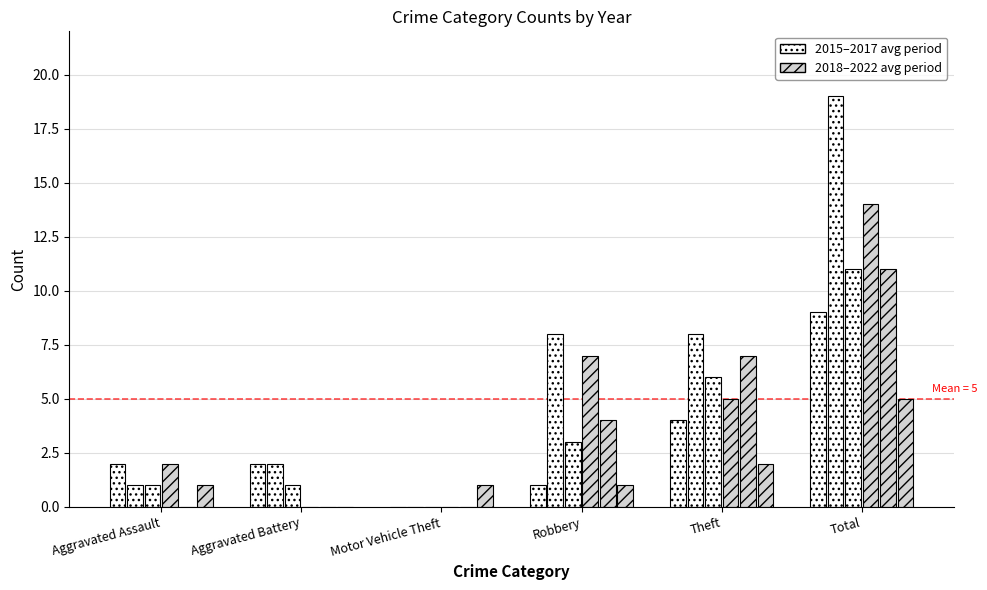

Which label corresponds to the largest value in the chart?

Total